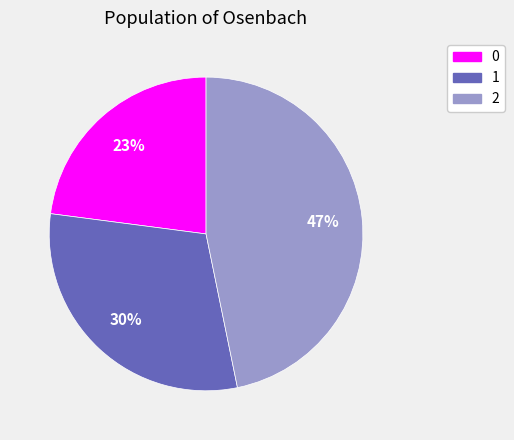

True or false: 1 accounts for 30% of the total.

True